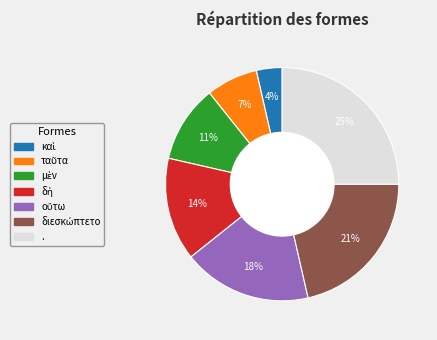

How many slices are in this pie chart?

7